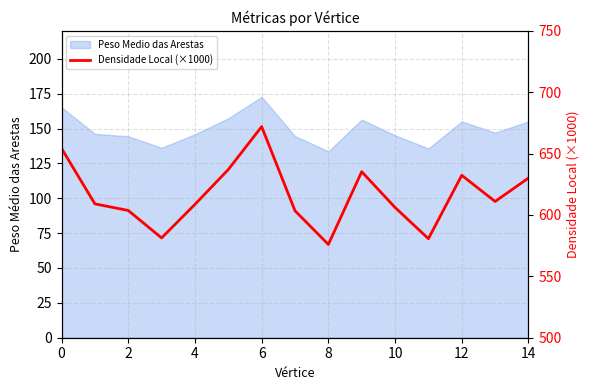

How many points are higher than both their immediate neighbors (excluding endpoints)?

3